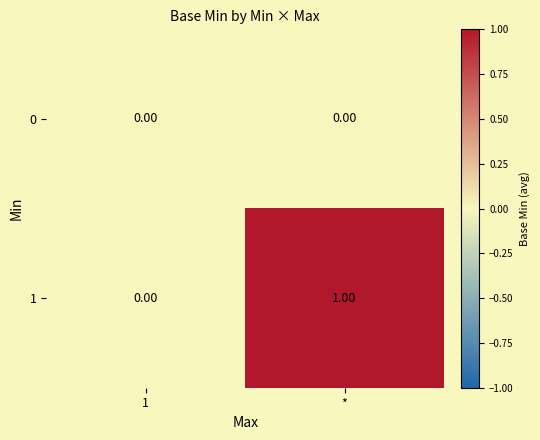

At which category is the sum across all series the highest?

*